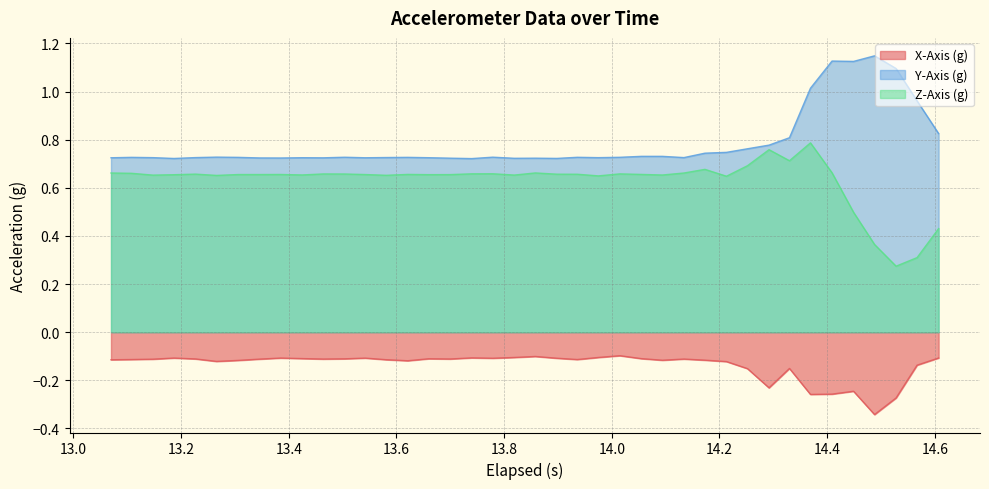

Rank the series by their maximum value, from lowest to highest.

X-Axis (g), Z-Axis (g), Y-Axis (g)